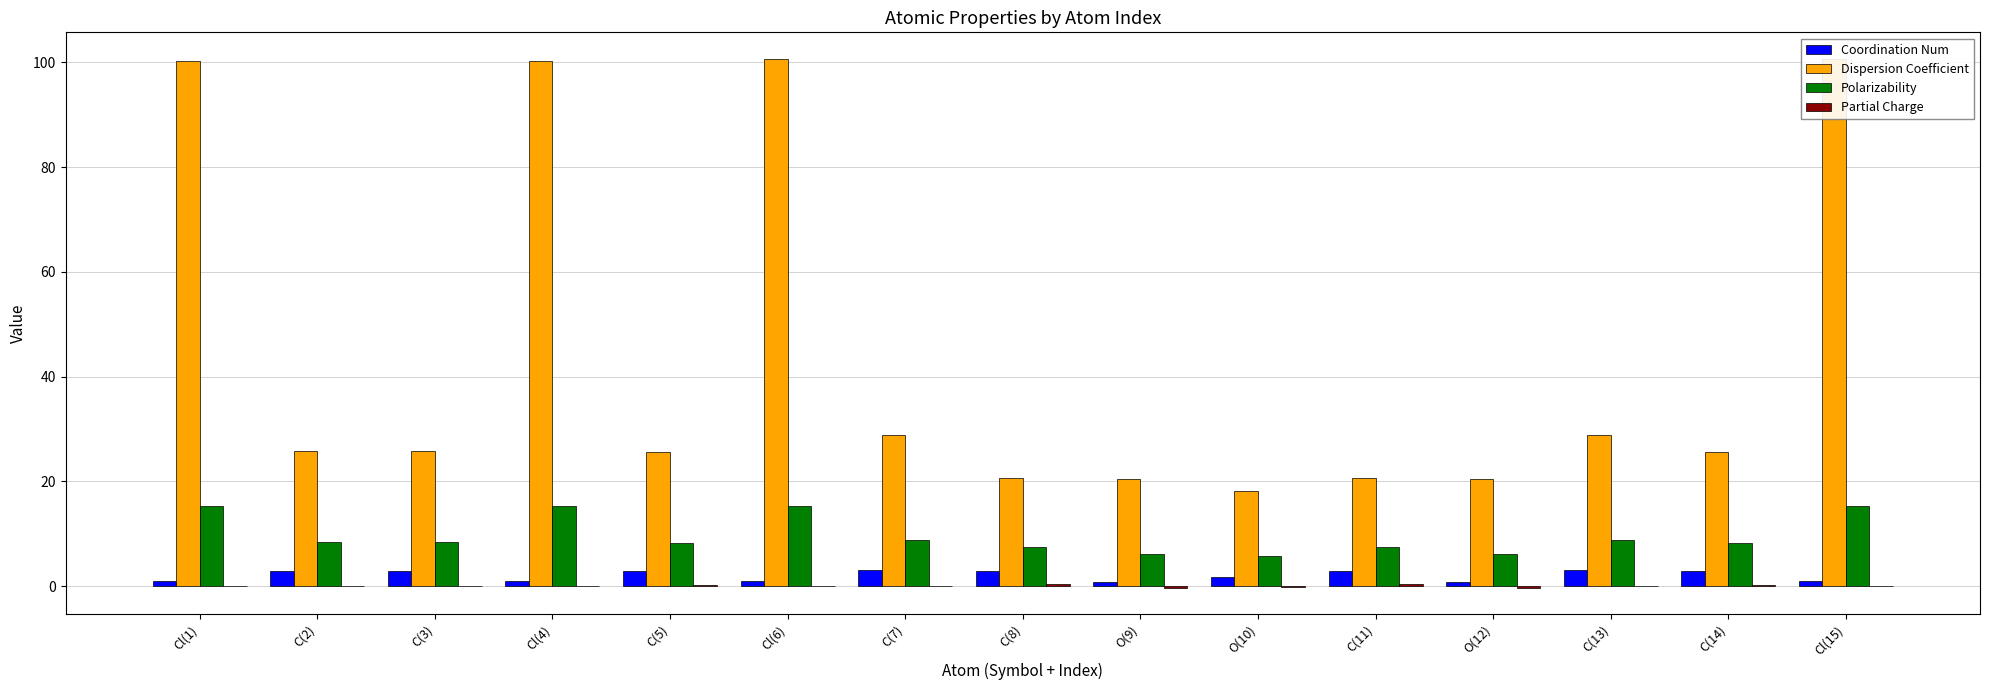

How many groups of bars are there?

15